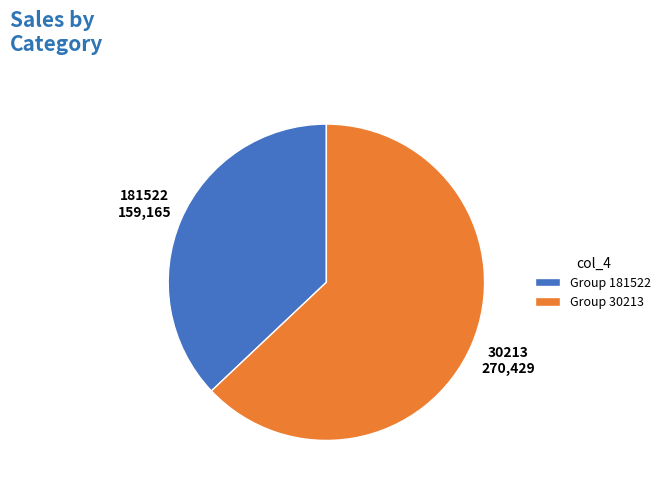

Does 30213 account for over 50% of the chart?

Yes